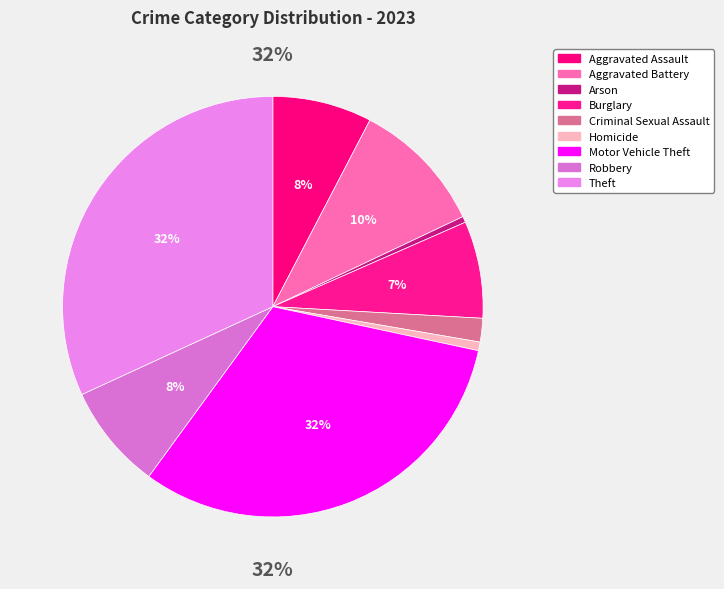

Rank the categories by value from highest to lowest.

Theft, Motor Vehicle Theft, Aggravated Battery, Robbery, Aggravated Assault, Burglary, Criminal Sexual Assault, Homicide, Arson